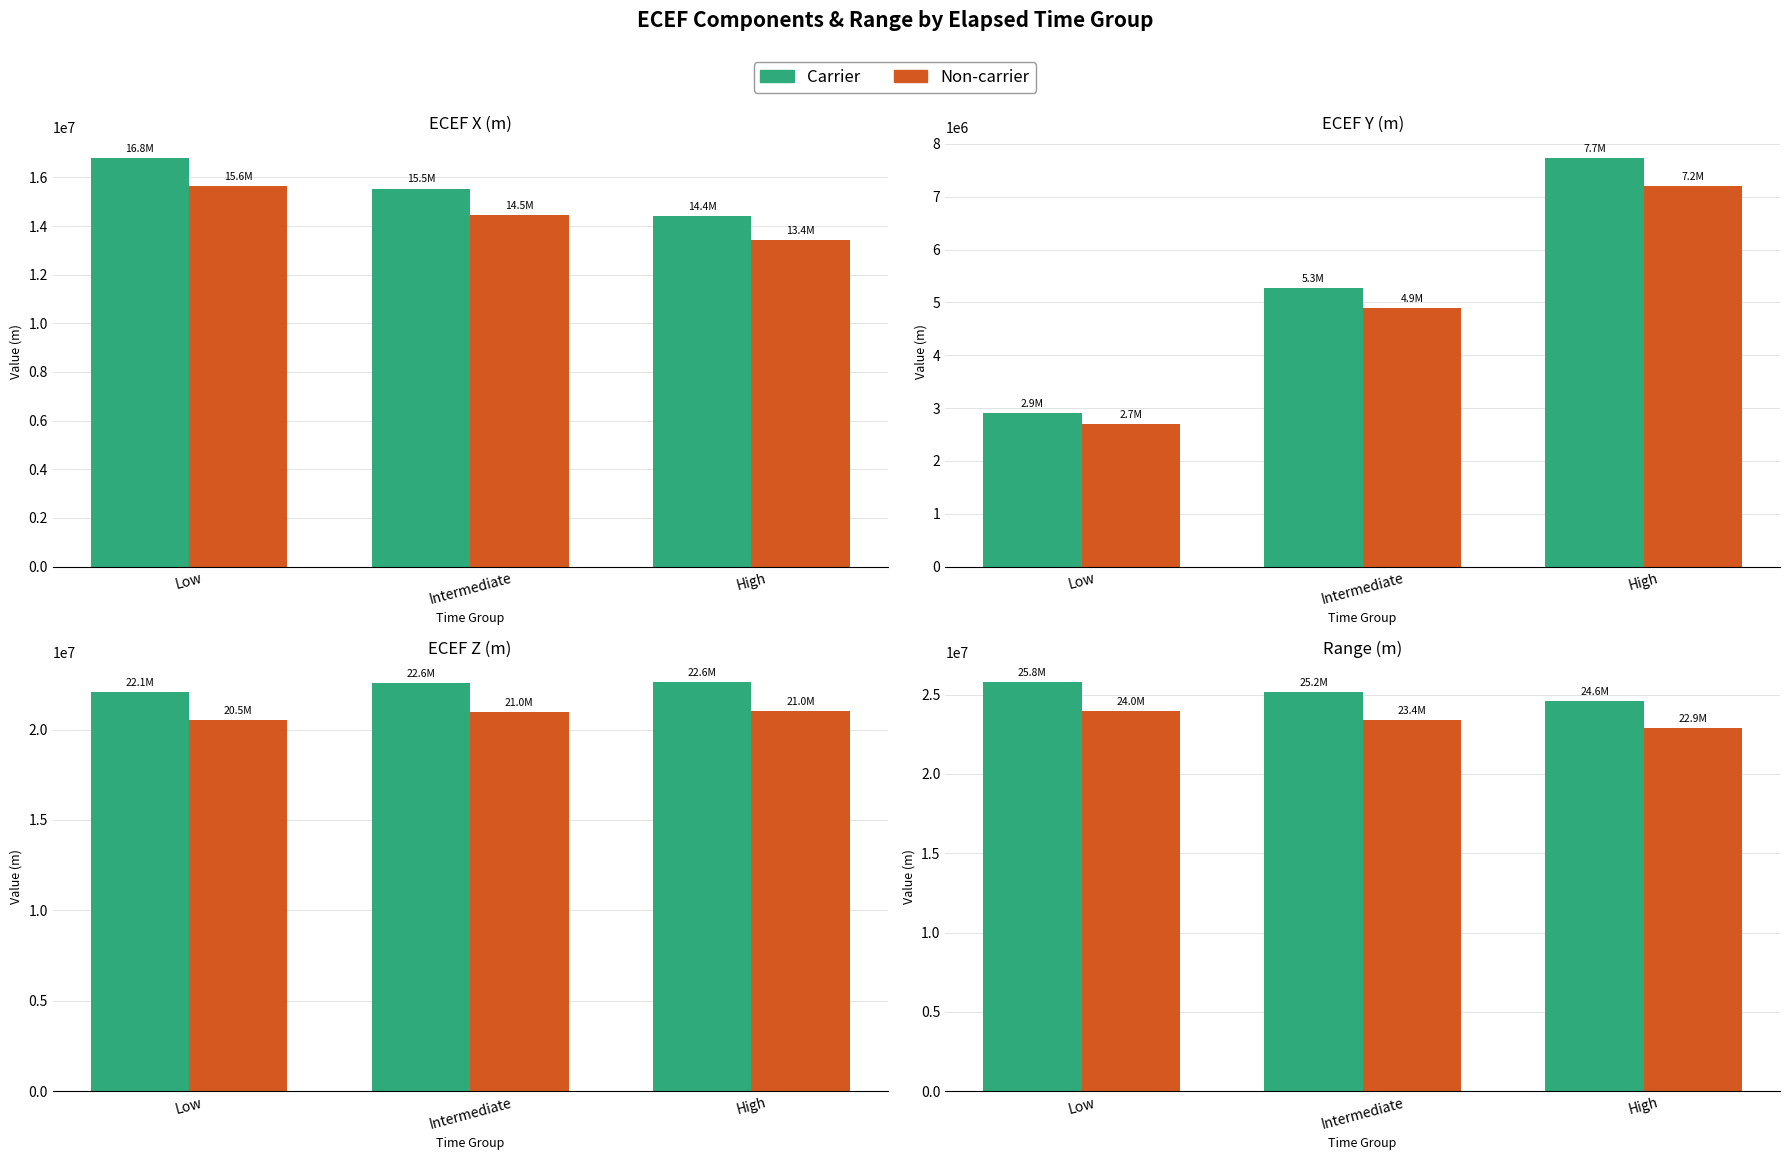

The Carrier series shows 24603639.5 at High. True or false?

True